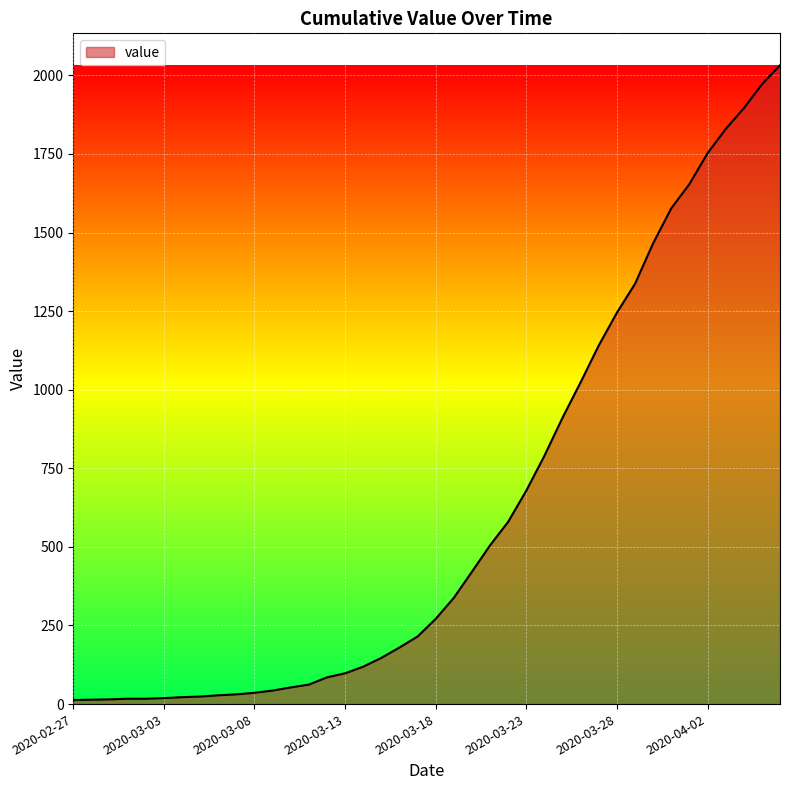

What is the maximum value shown in the chart?

2032